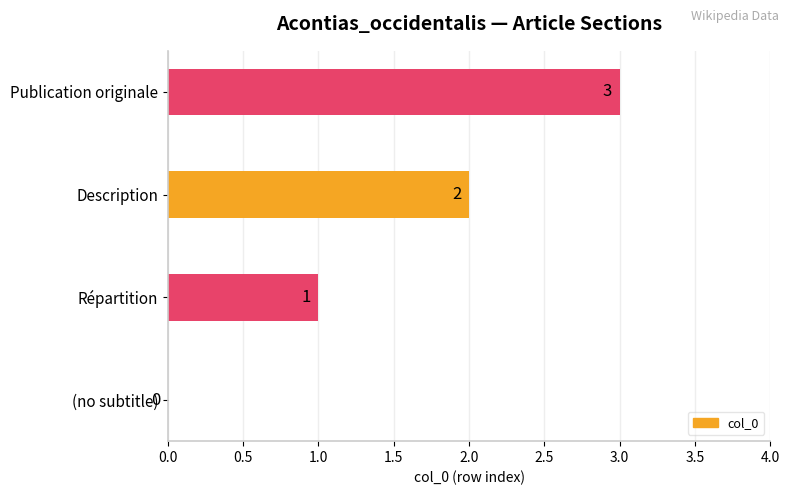

What is the sum of the values at Description and Publication originale?

5